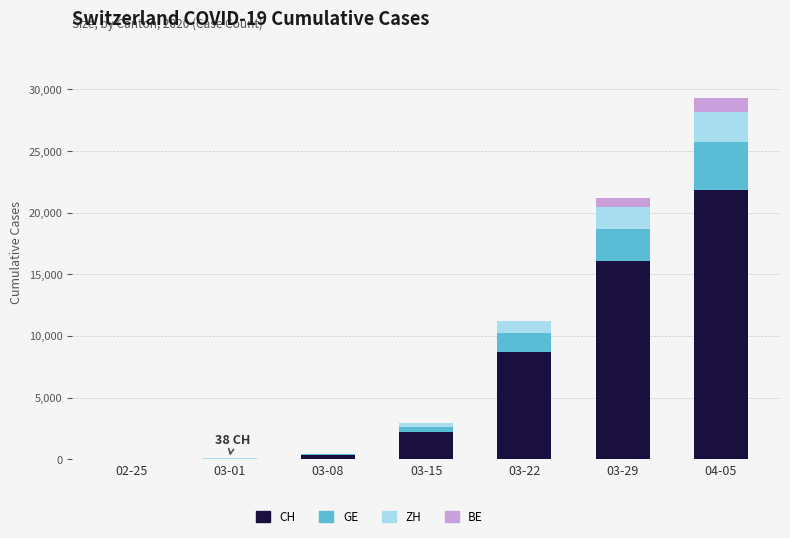

What is the maximum value for CH?

21808